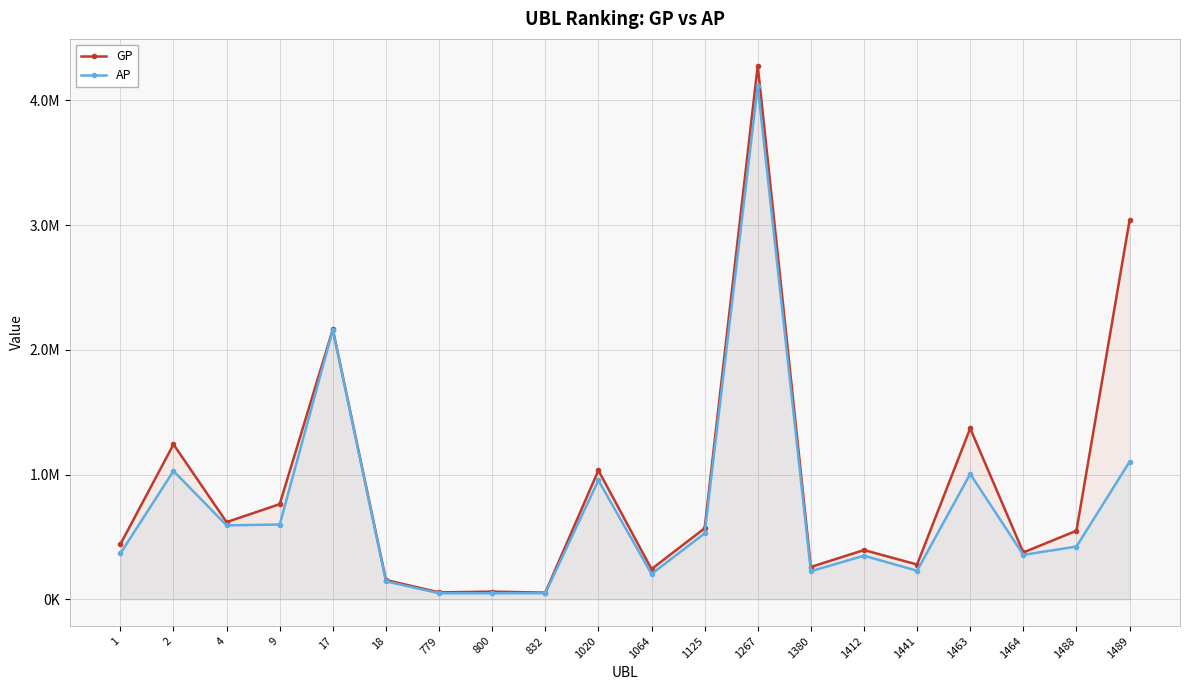

At which category does AP reach its first local peak?

2